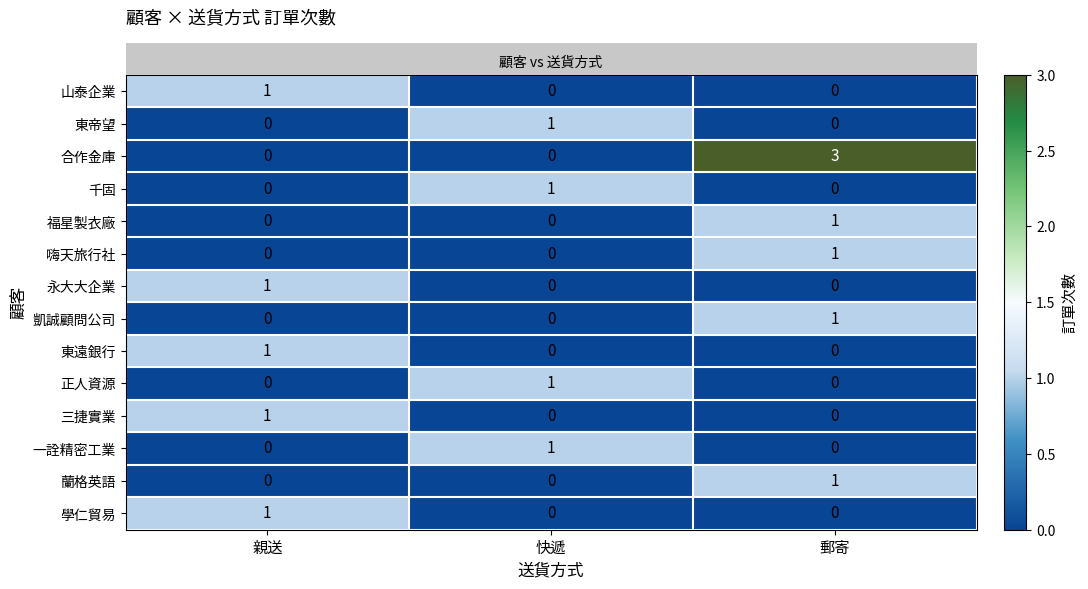

What is the total value across all series at 快遞?

4